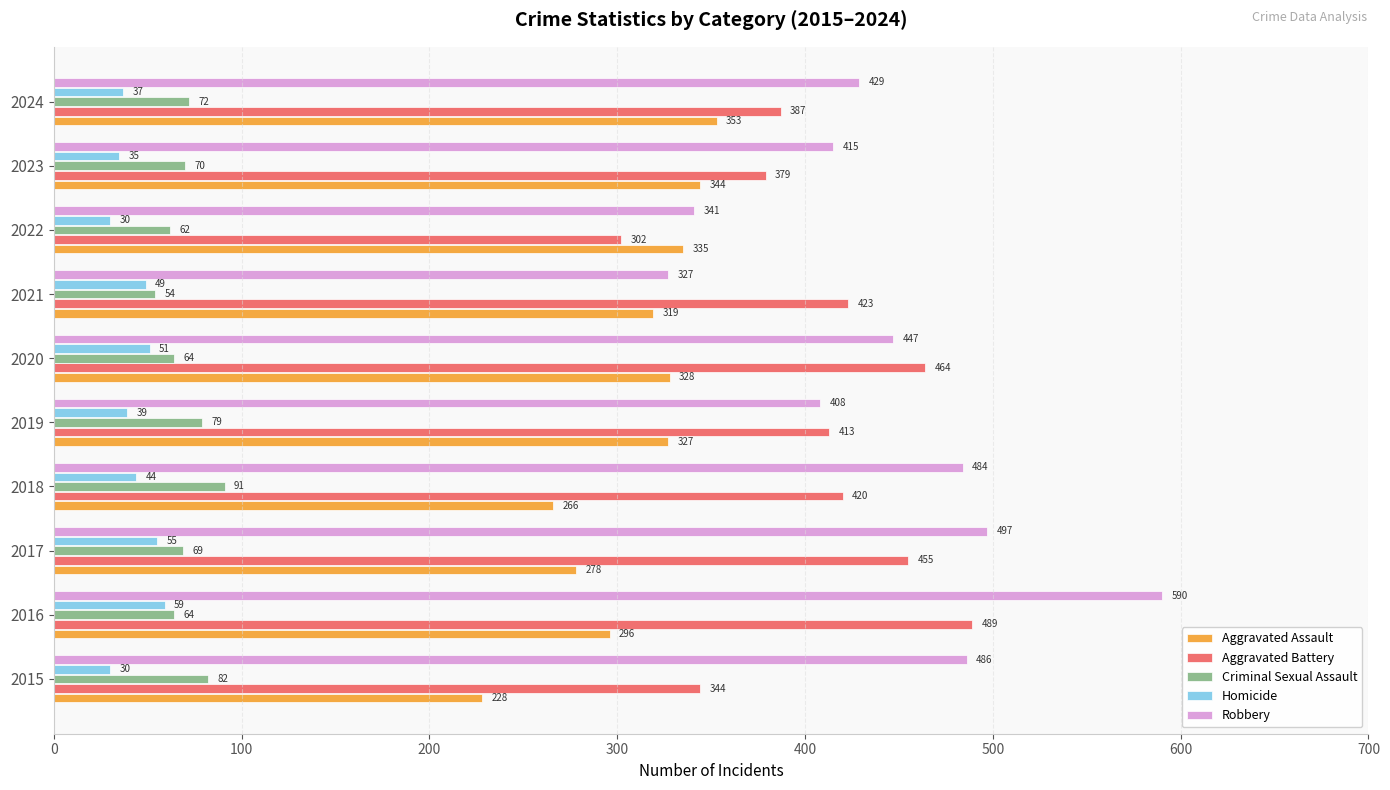

How many series are shown in this chart?

5